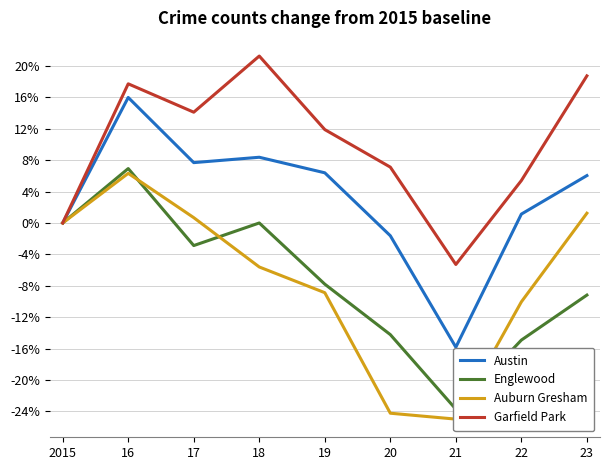

Read the Auburn Gresham value at 22.

-10.0